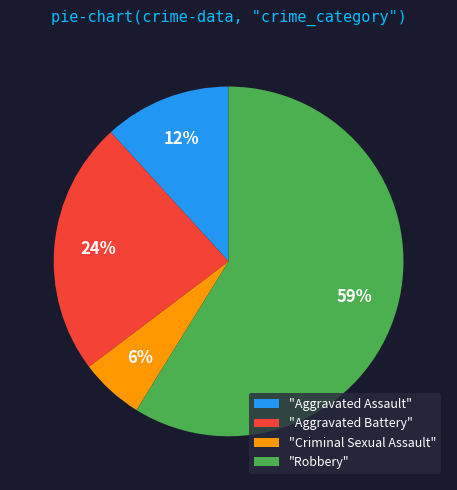

How many slices are in this pie chart?

4